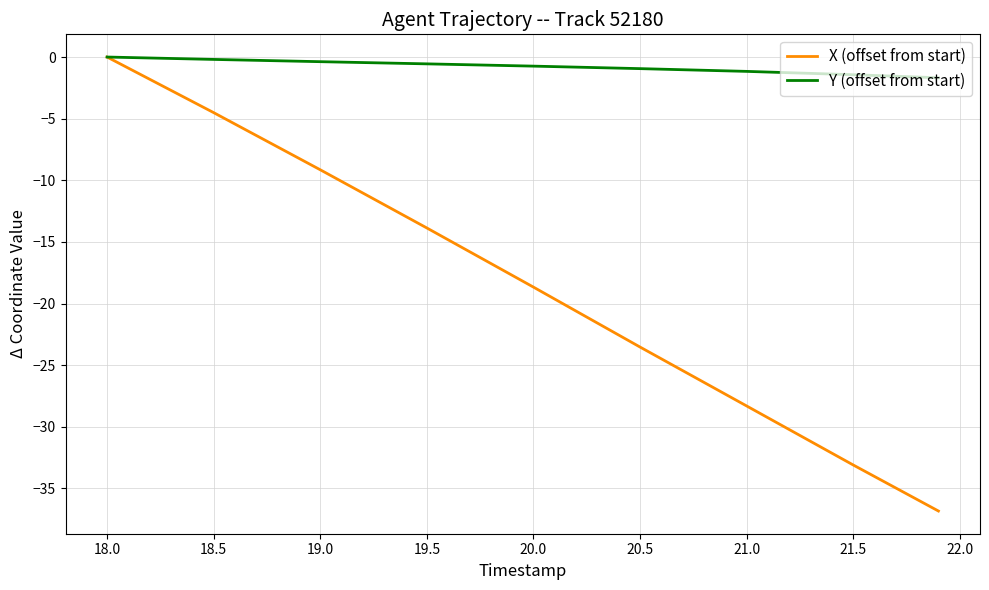

Which series has the largest range (max minus min)?

X (offset from start)